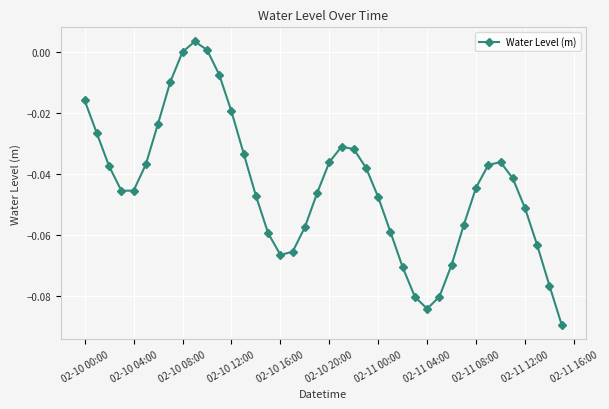

How many lines are shown in the chart?

1